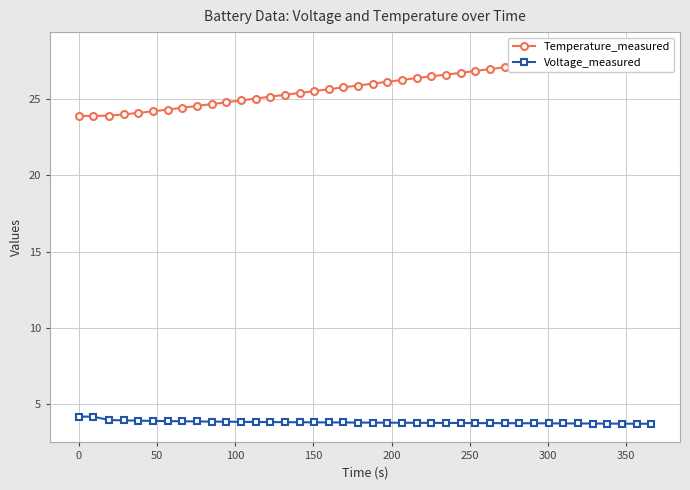

What is the value of the Voltage_measured point at the 4th from the left?

4.0